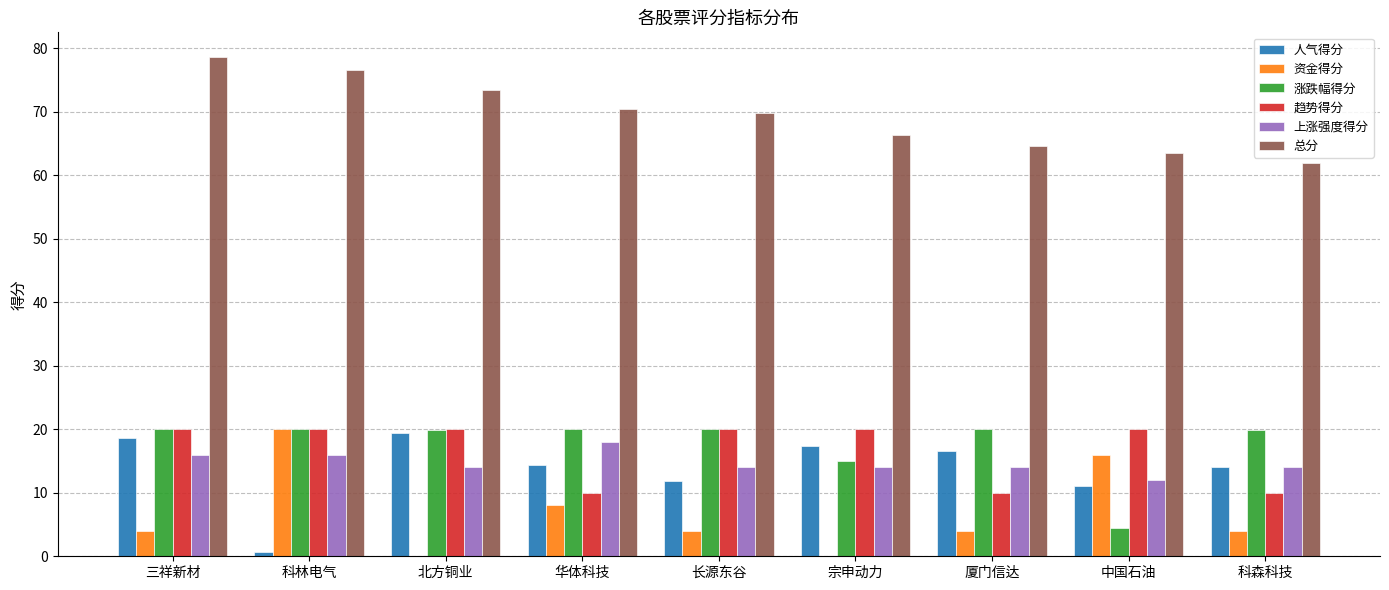

The value of 人气得分 at 中国石油 is 4.4. True or false?

False